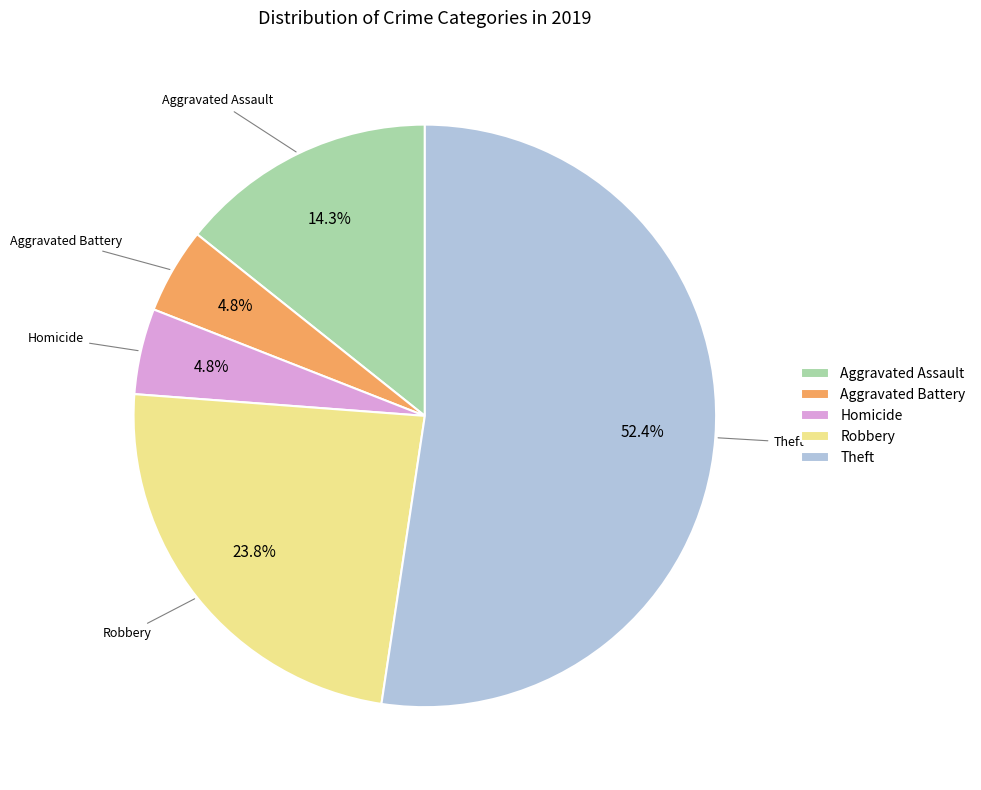

How much of the chart is everything except Aggravated Assault?

85.7%